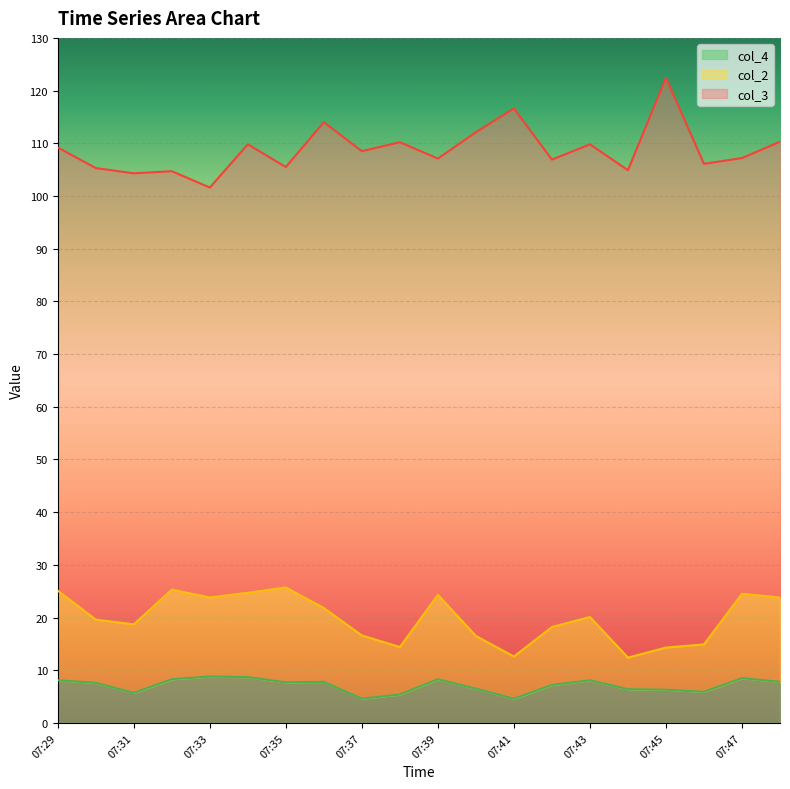

What is the value of the col_4 point at the 17th from the left?

6.3